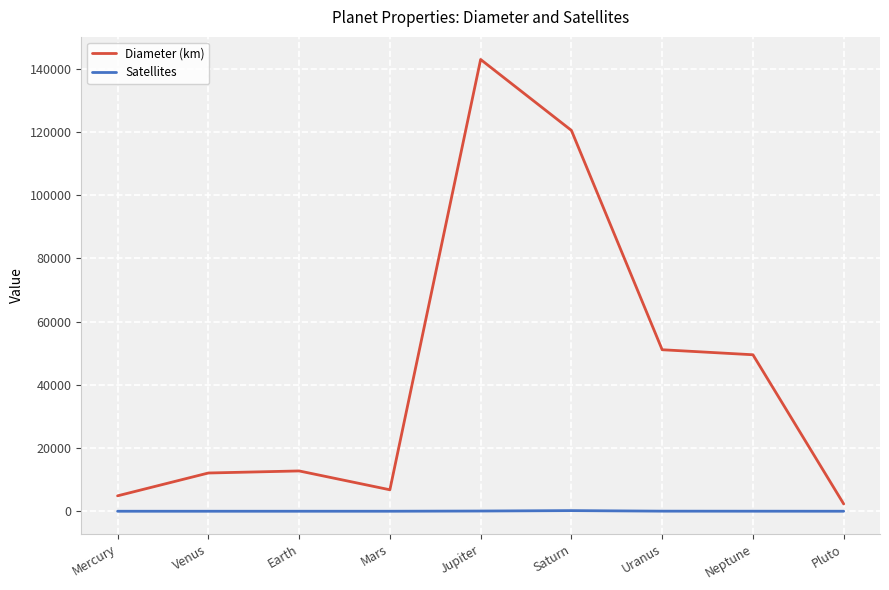

Between Venus and Pluto, which series saw the biggest shift?

Diameter (km)